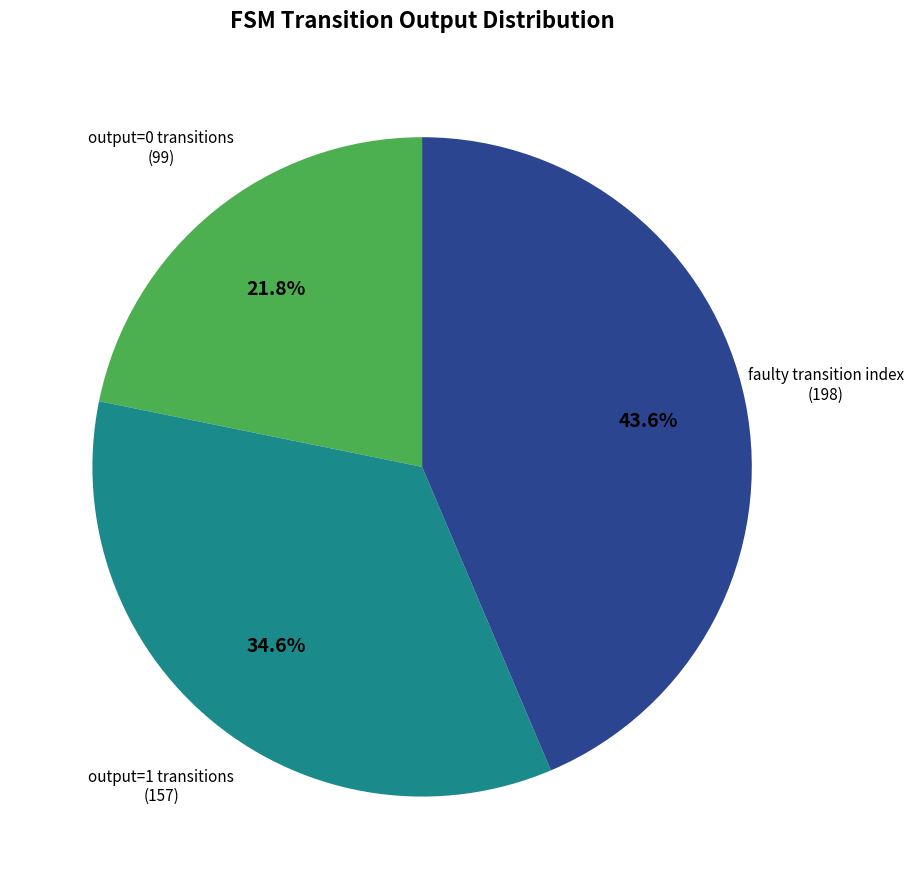

Is there a majority slice in this chart?

No